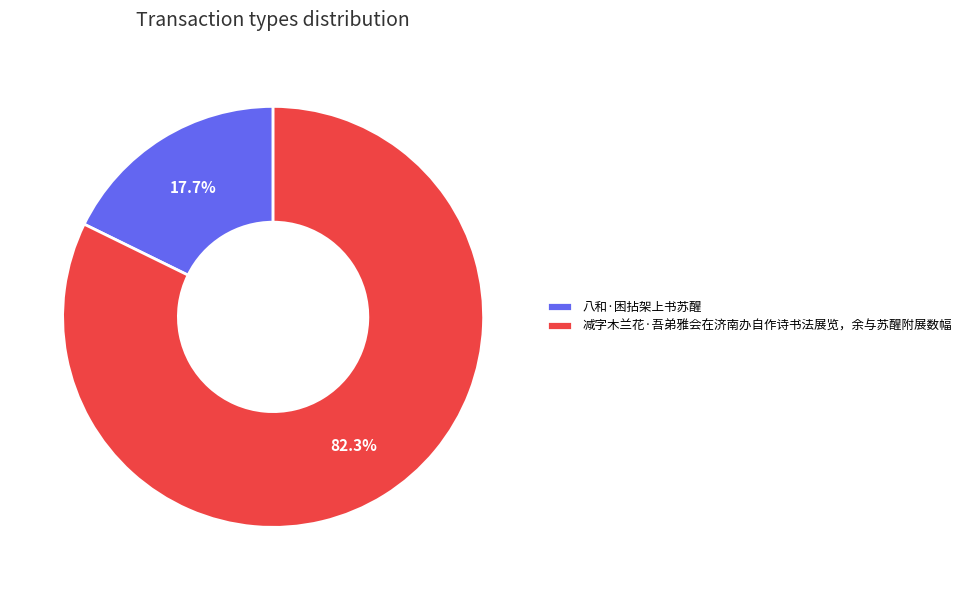

Approximately how many times larger is the value at 减字木兰花·吾弟雅会在济南办自作诗书法展览，余与苏醒附展数幅 compared to 八和·困拈架上书苏醒?

4.6